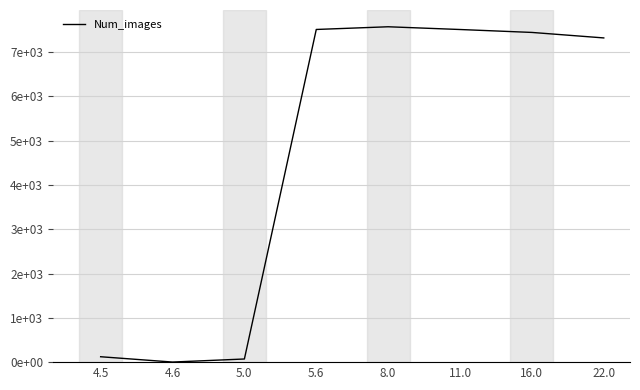

Reading left to right, list all the values displayed in this chart.

122	2	71	7512	7573	7511	7445	7321